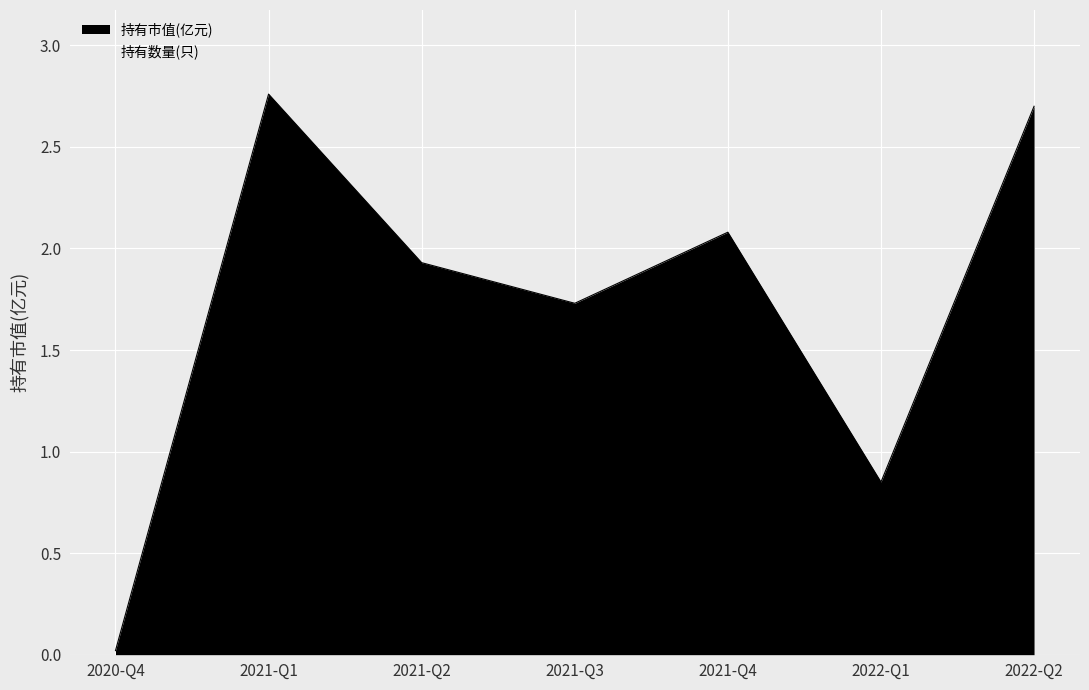

The value at 2021-Q1 is 2.8. True or false?

True